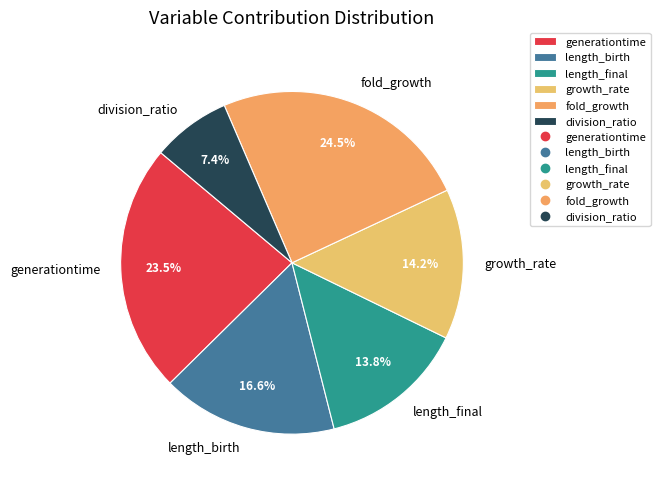

The growth_rate slice represents 14% of the pie. True or false?

True